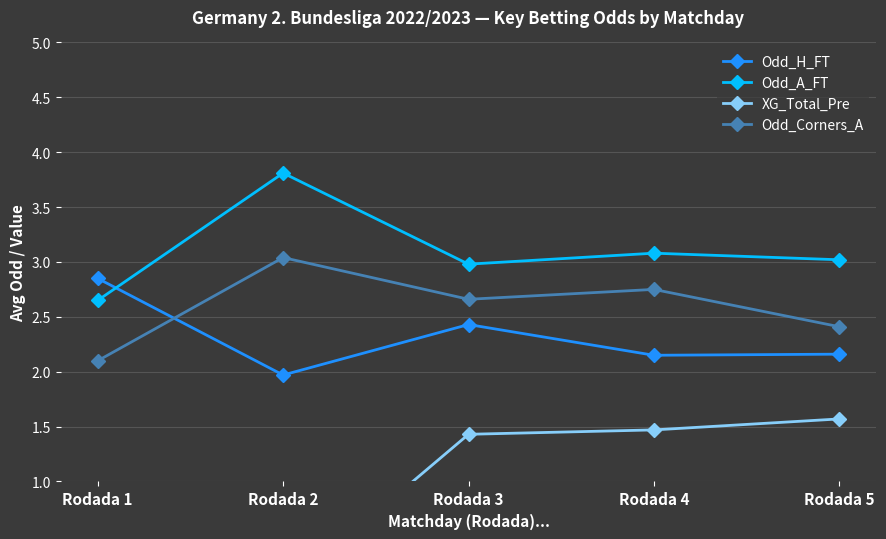

Count the number of categories in the chart.

5